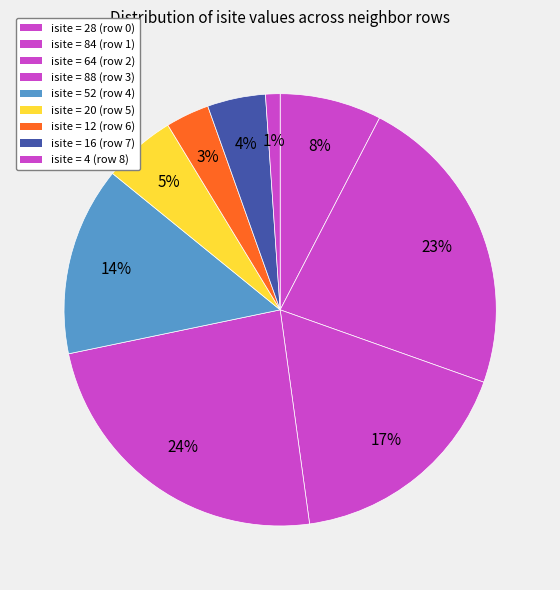

How many segments does this pie chart have?

9